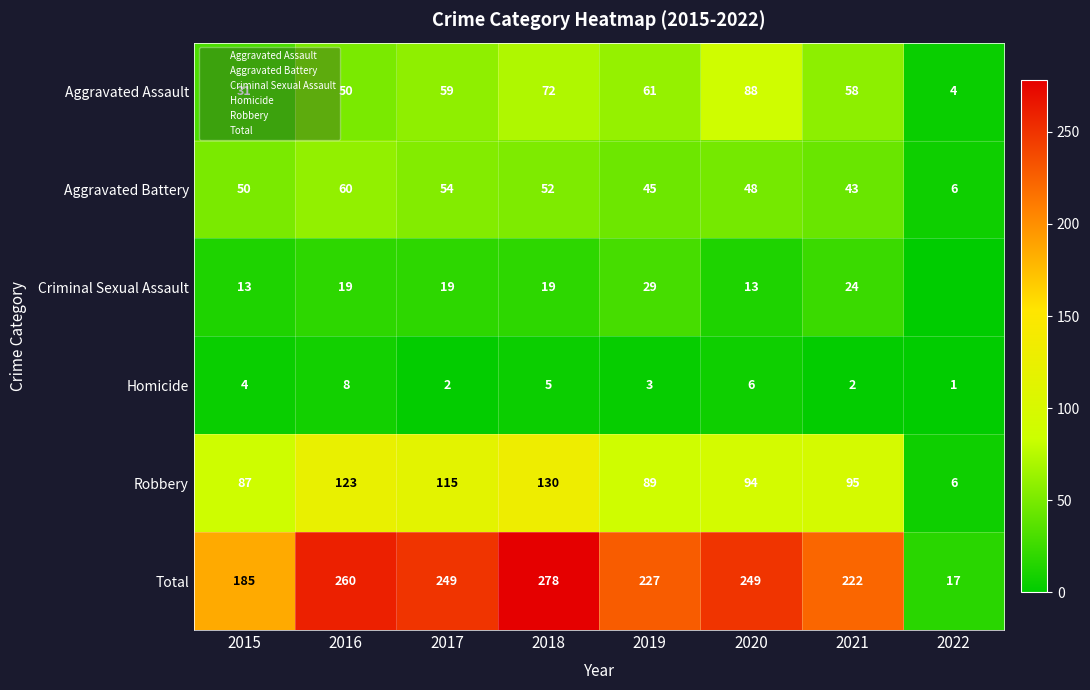

What is the difference between the Aggravated Battery values at 2017 and 2021?

11